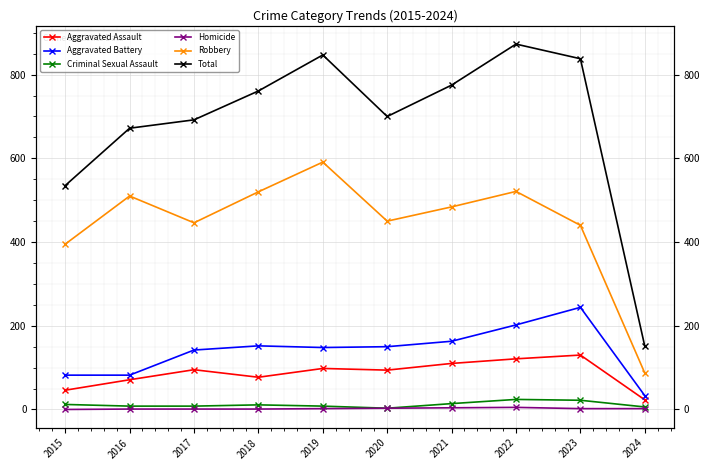

Which series has the largest range (max minus min)?

Total